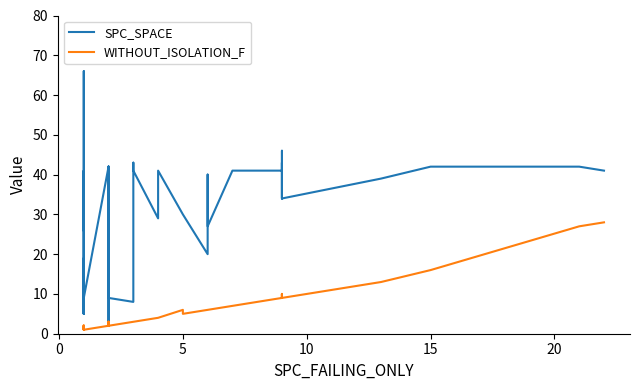

Does the chart display data point markers on the line(s)?

No